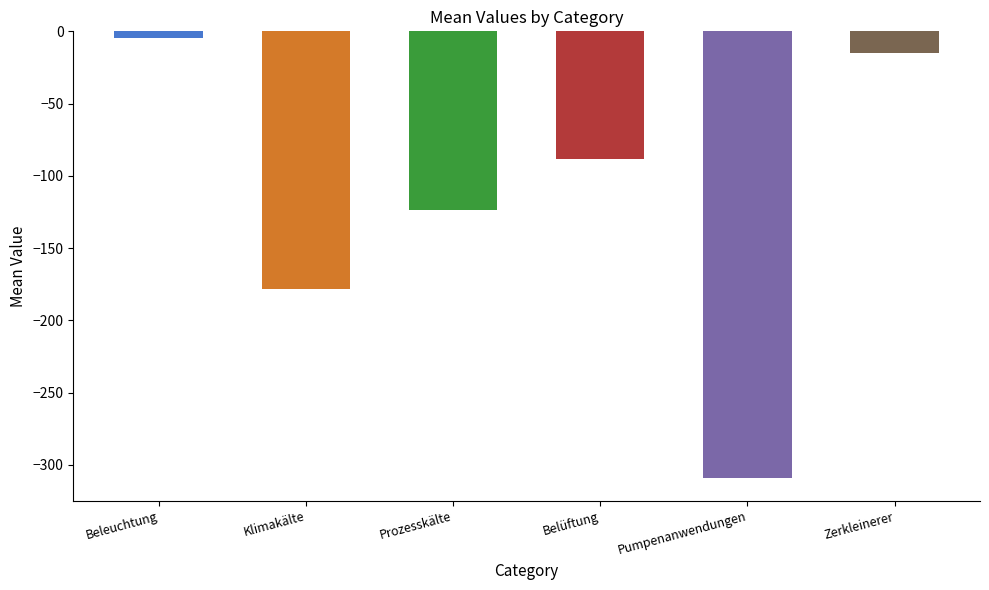

Count the number of values greater than -88.

2